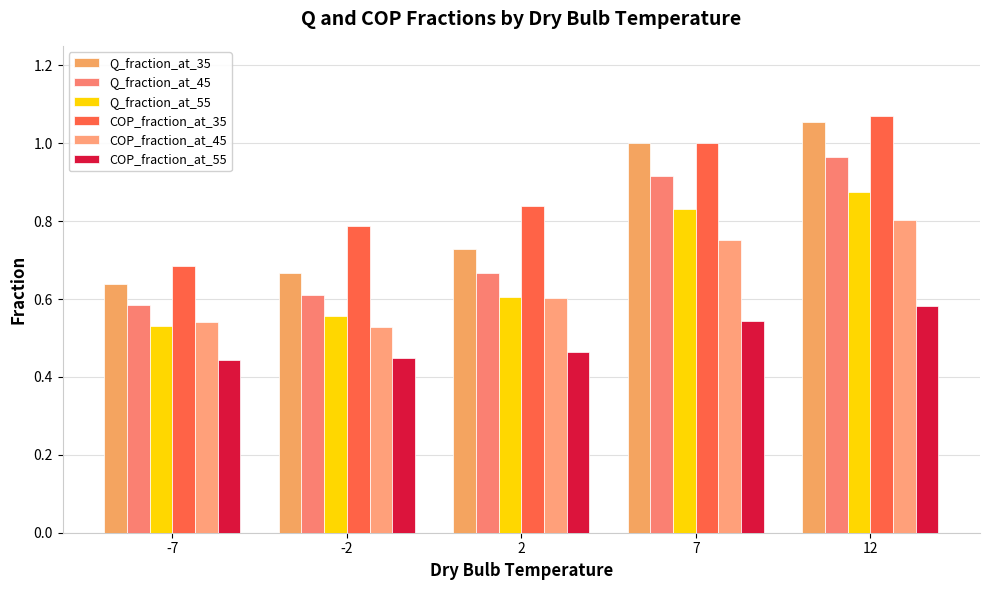

At 7, list the series in order from smallest to largest.

COP_fraction_at_55, COP_fraction_at_45, Q_fraction_at_55, Q_fraction_at_45, Q_fraction_at_35, COP_fraction_at_35